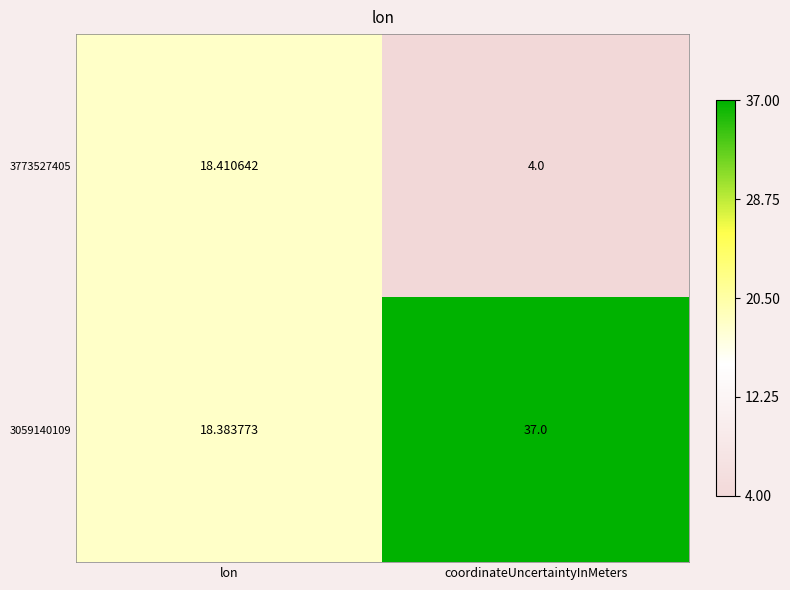

What is the smallest value displayed?

4.0